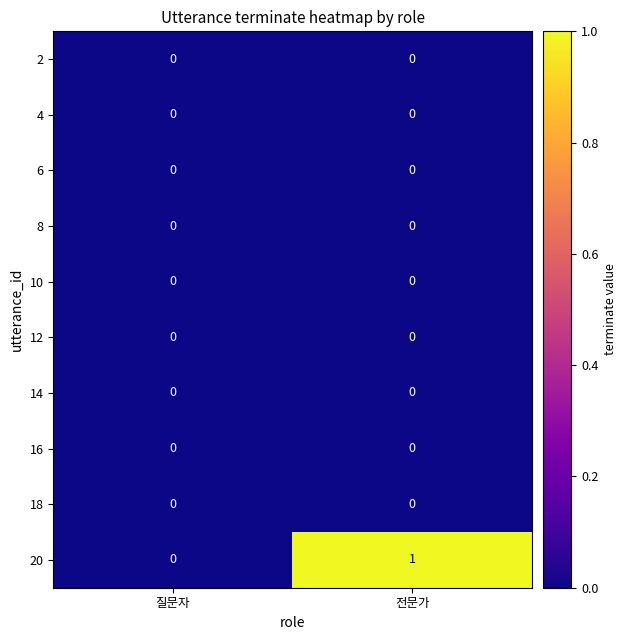

Which series changed the most between 질문자 and 전문가?

20